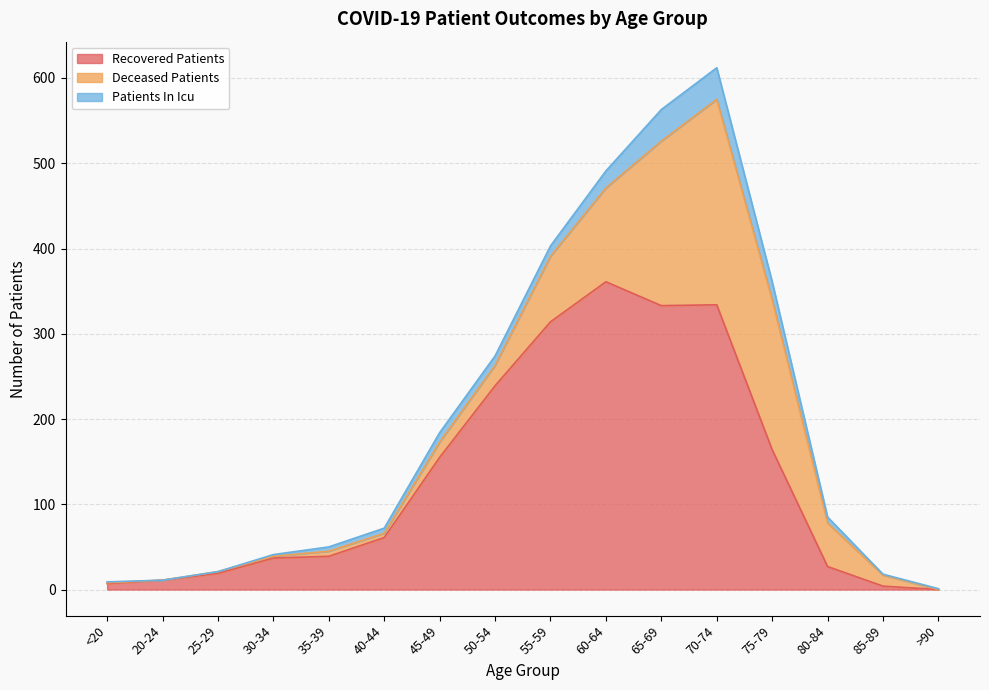

How many values in the deceased_patients series exceed 18?

7